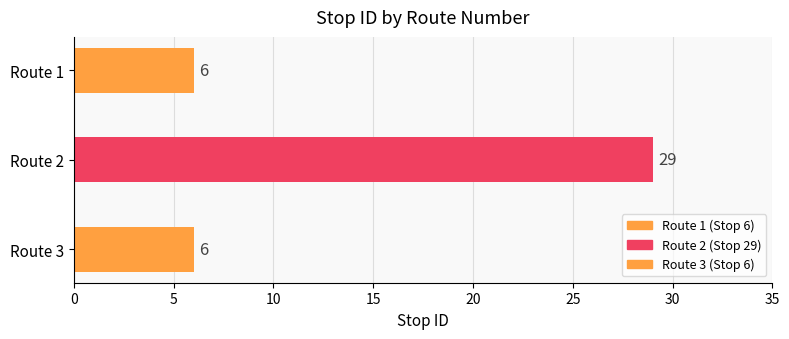

Which label corresponds to the largest value in the chart?

2